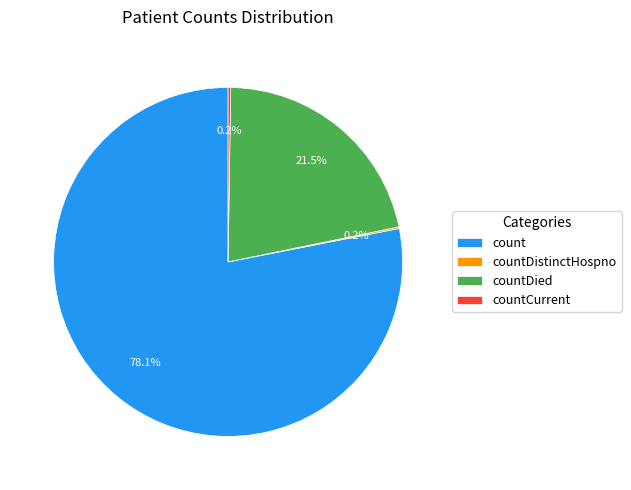

Does count account for over 50% of the chart?

Yes